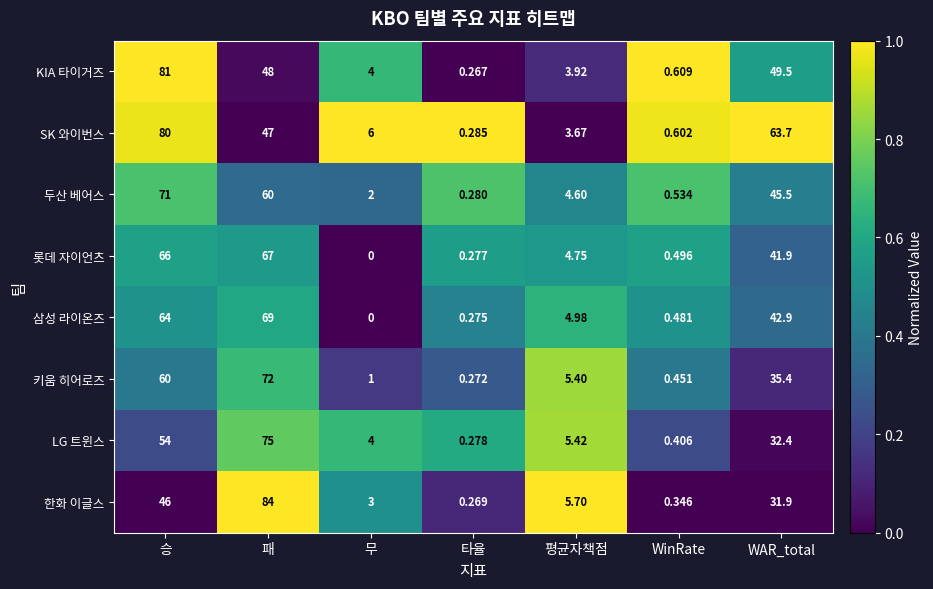

Is the value of KIA 타이거즈 at 평균자책점 greater than the value of 삼성 라이온즈 at 무?

Yes